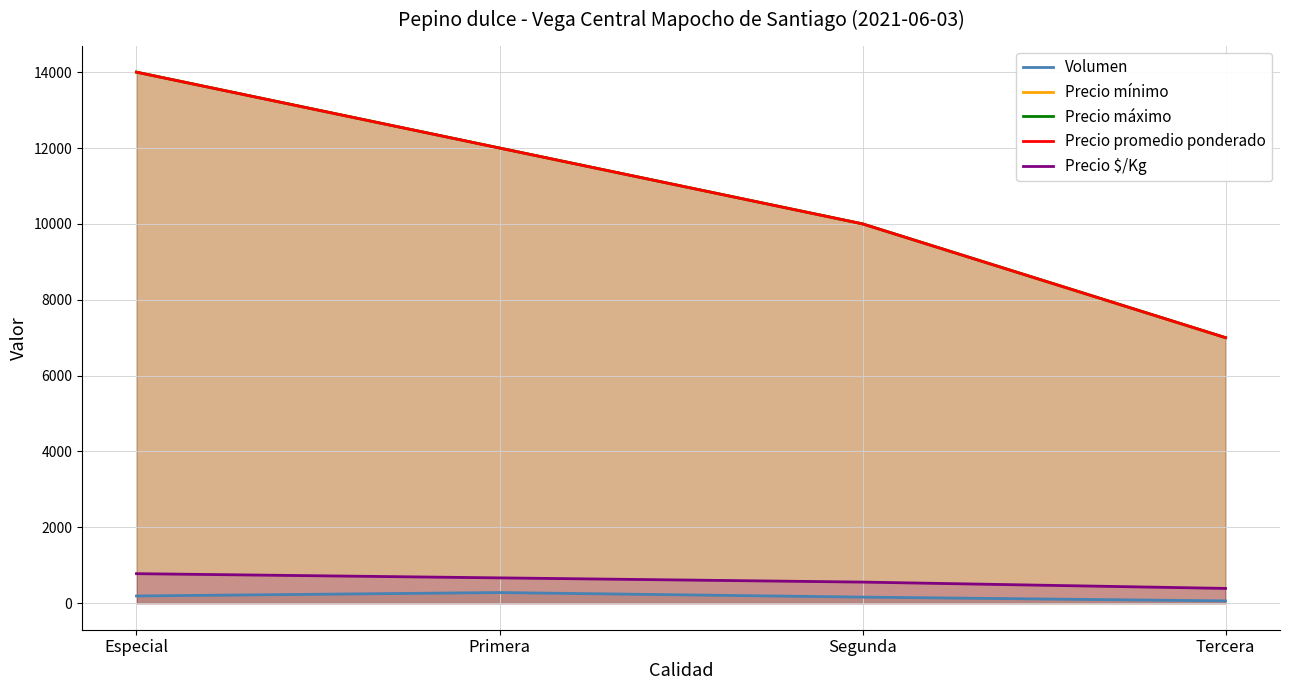

True or false: Volumen and Precio máximo intersect in this chart.

False